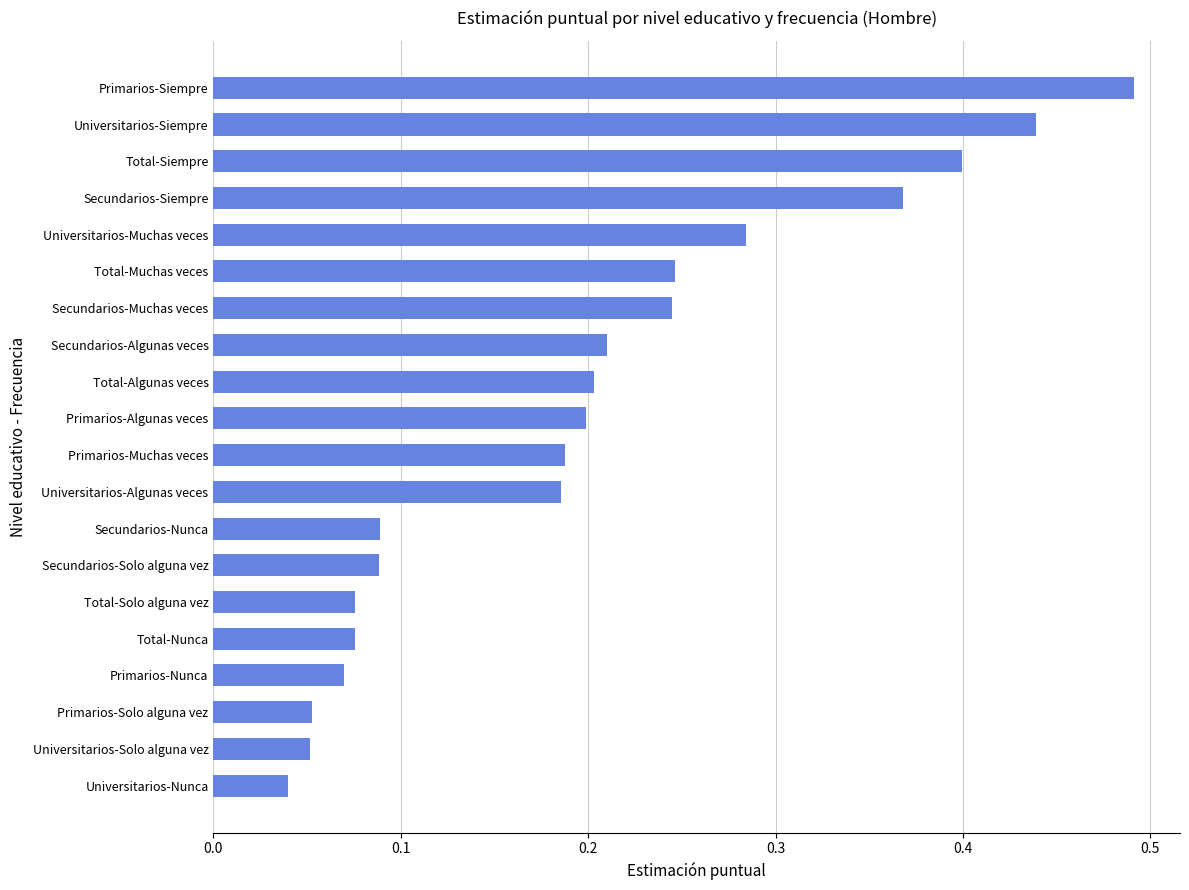

True or false: the data shows 0.4 at Total-Muchas veces.

False